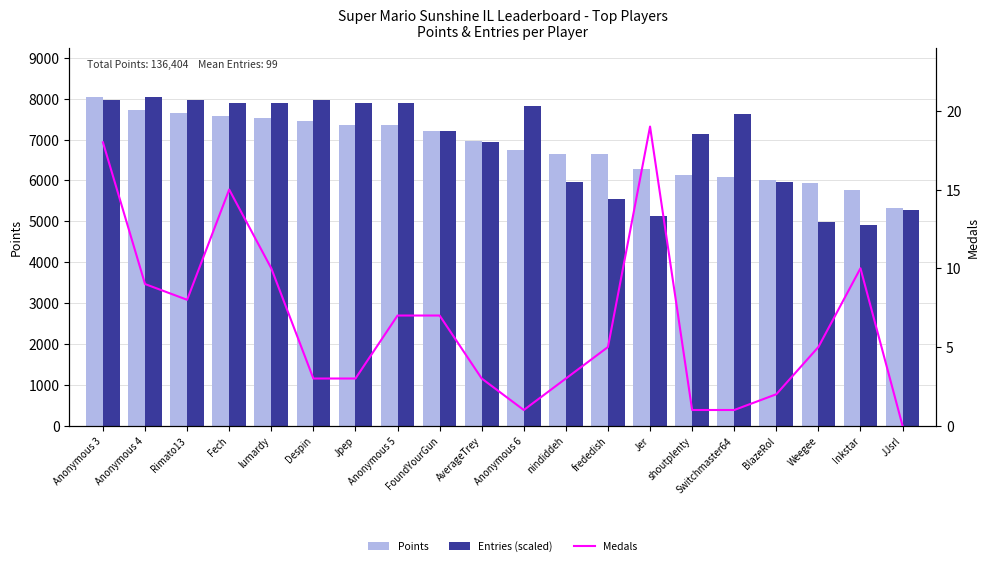

What is the sum of all Points values?

136404.0